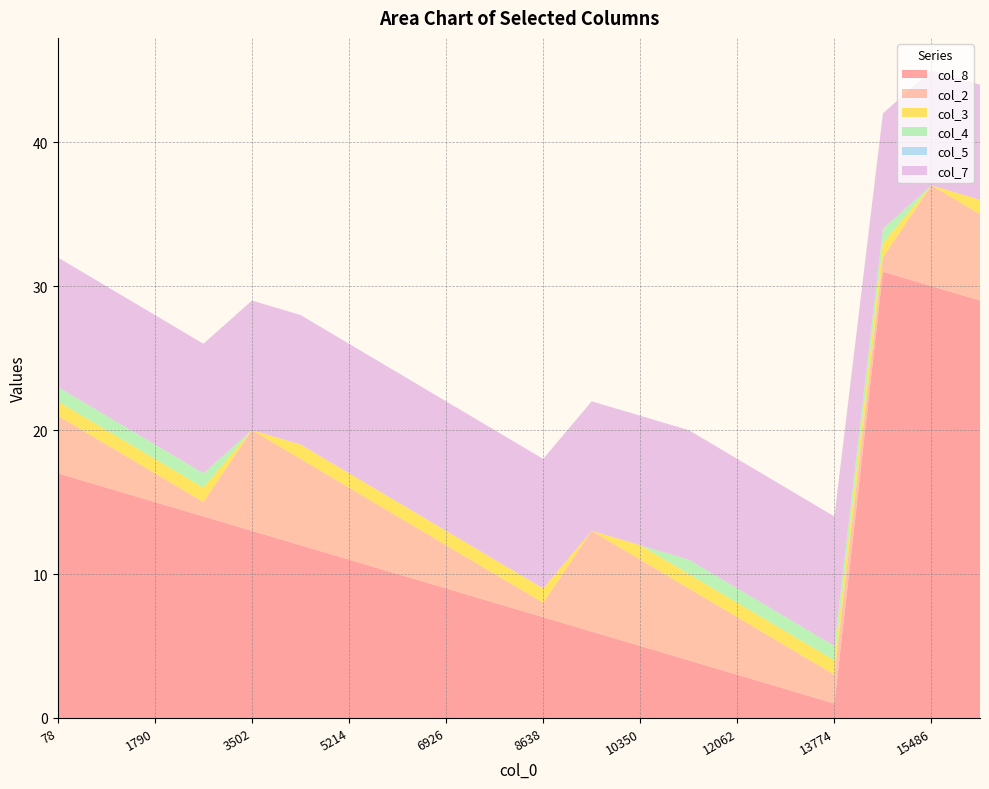

Reading left to right, list all the values displayed in this chart.

col_8: 17	16	15	14	13	12	11	10	9	8	7	6	5	4	3	2	1	31	30	29
col_2: 4	3	2	1	7	6	5	4	3	2	1	7	6	5	4	3	2	1	7	6
col_3: 1	1	1	1	0	1	1	1	1	1	1	0	1	1	1	1	1	1	0	1
col_4: 1	1	1	1	0	0	0	0	0	0	0	0	0	1	1	1	1	1	0	0
col_5: 0	0	0	0	0	0	0	0	0	0	0	0	0	0	0	0	0	0	0	0
col_7: 9	9	9	9	9	9	9	9	9	9	9	9	9	9	9	9	9	8	8	8